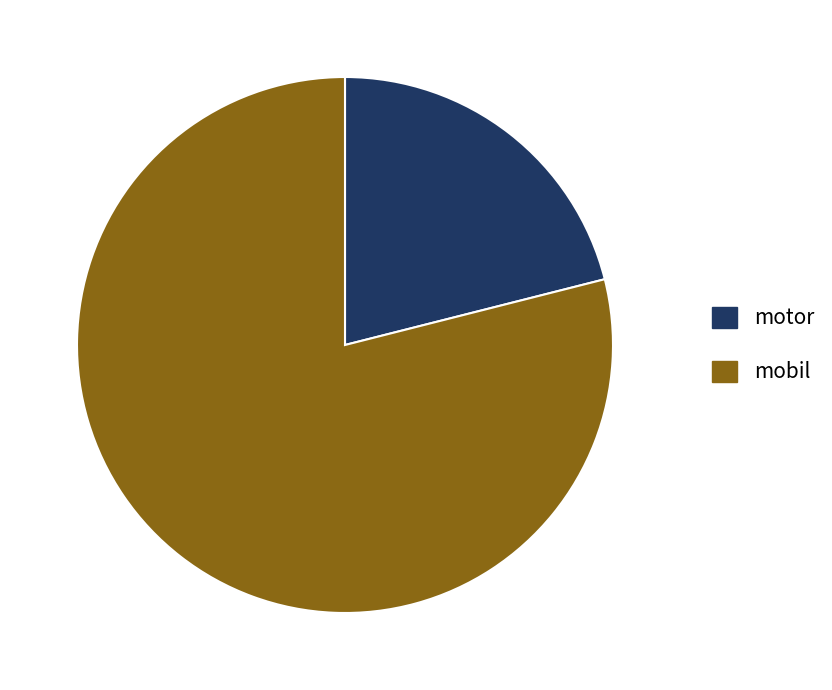

Rank the categories by value from highest to lowest.

mobil, motor